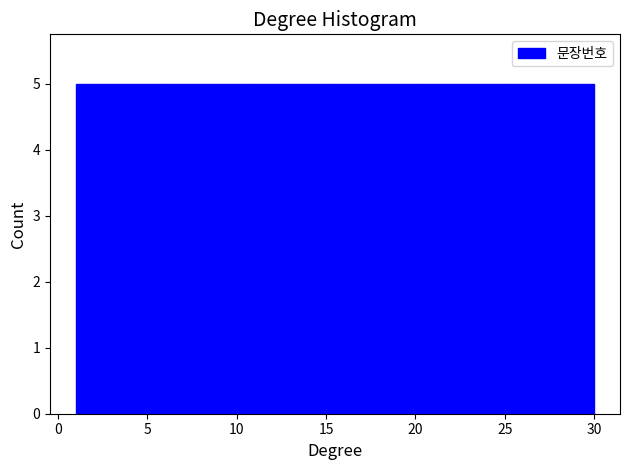

Reading left to right, list every bar in this chart as the range it spans on the x-axis followed by its height. Neither the bar edges nor the heights are printed on the chart, so give them approximately, as read against the axes.

1.0 to 6.0: 5
6.0 to 10.5: 5
10.5 to 15.5: 5
15.5 to 20.5: 5
20.5 to 25.0: 5
25.0 to 30.0: 5